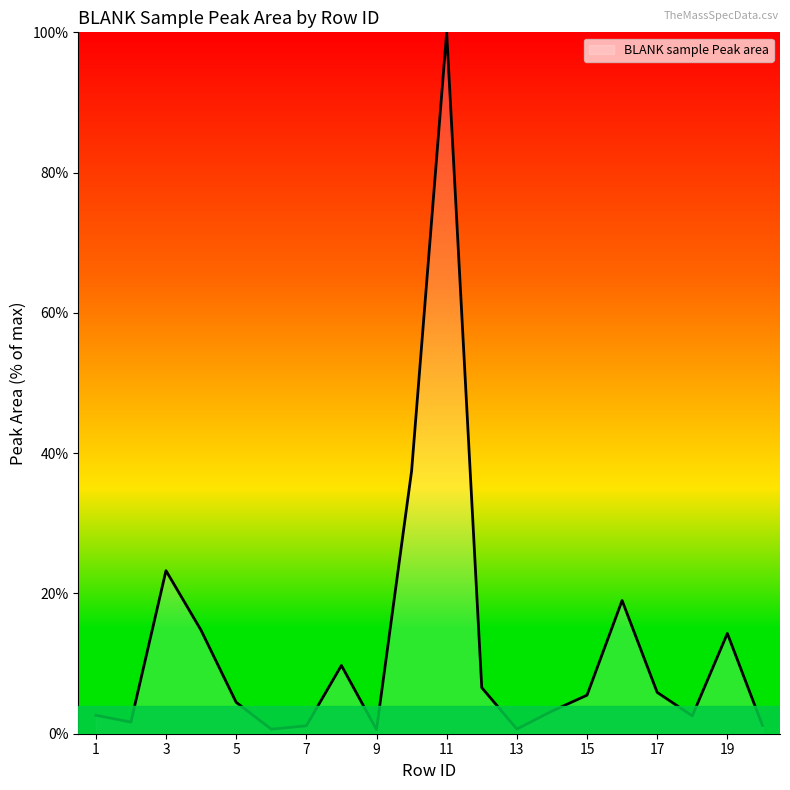

Count the number of data series in this chart.

1